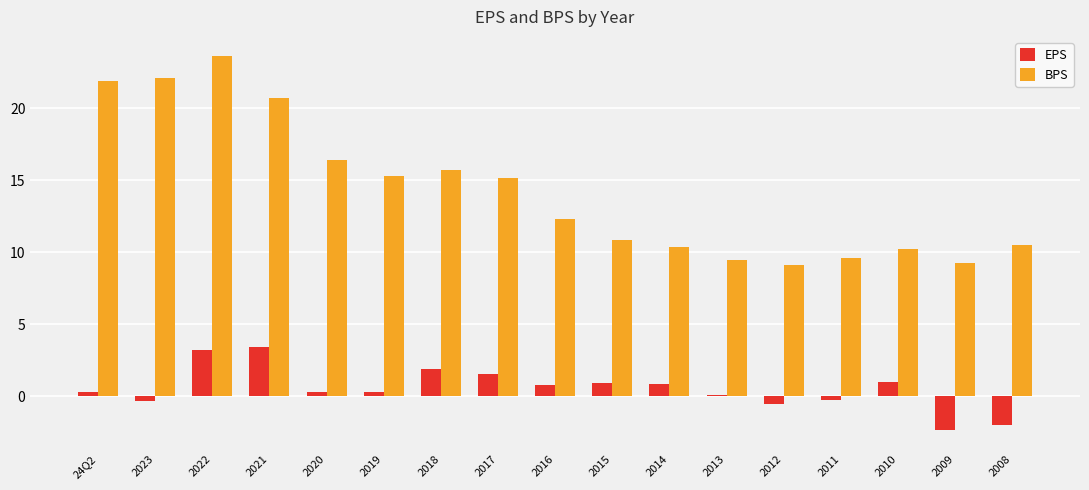

How many distinct data groups are displayed?

2